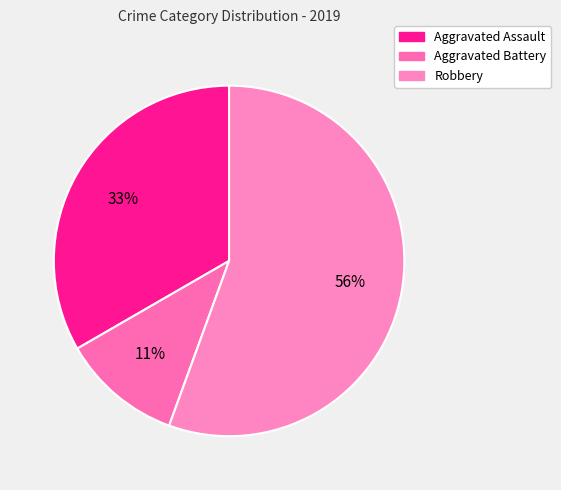

How many segments does this pie chart have?

3